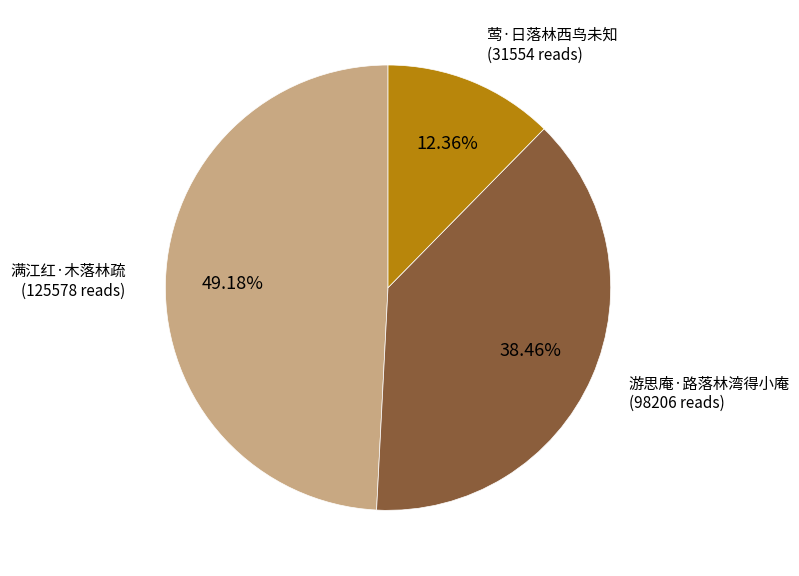

To the nearest percent, what is the difference between the 满江红·木落林疏 and 游思庵·路落林湾得小庵 slice percentages?

11%